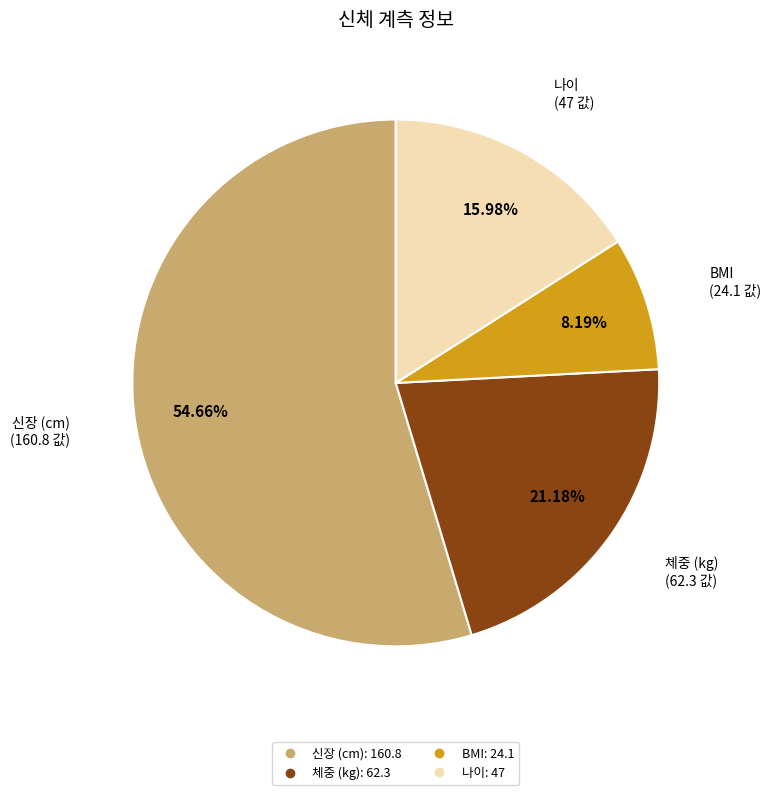

True or false: 나이 accounts for 16% of the total.

True